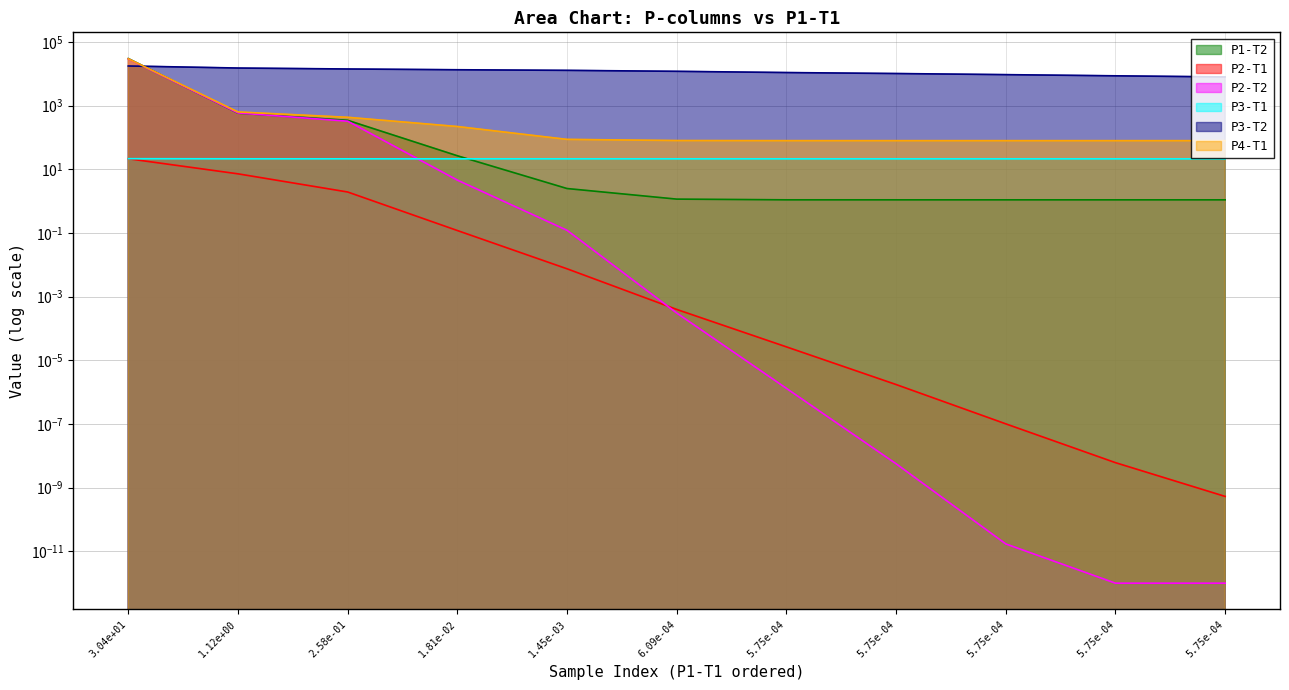

What is the greatest value displayed?

29902.2